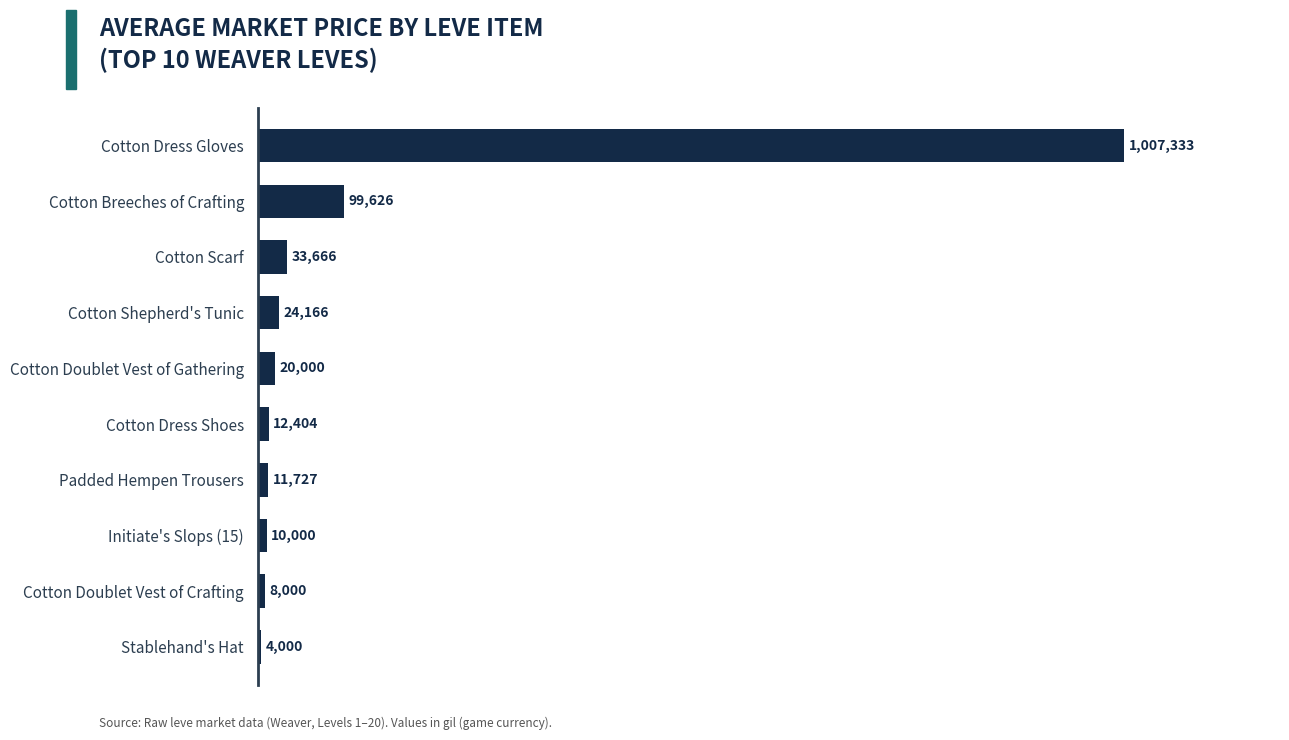

List the labels in order of value, smallest first.

Stablehand's Hat, Cotton Doublet Vest of Crafting, Initiate's Slops (15), Padded Hempen Trousers, Cotton Dress Shoes, Cotton Doublet Vest of Gathering, Cotton Shepherd's Tunic, Cotton Scarf, Cotton Breeches of Crafting, Cotton Dress Gloves